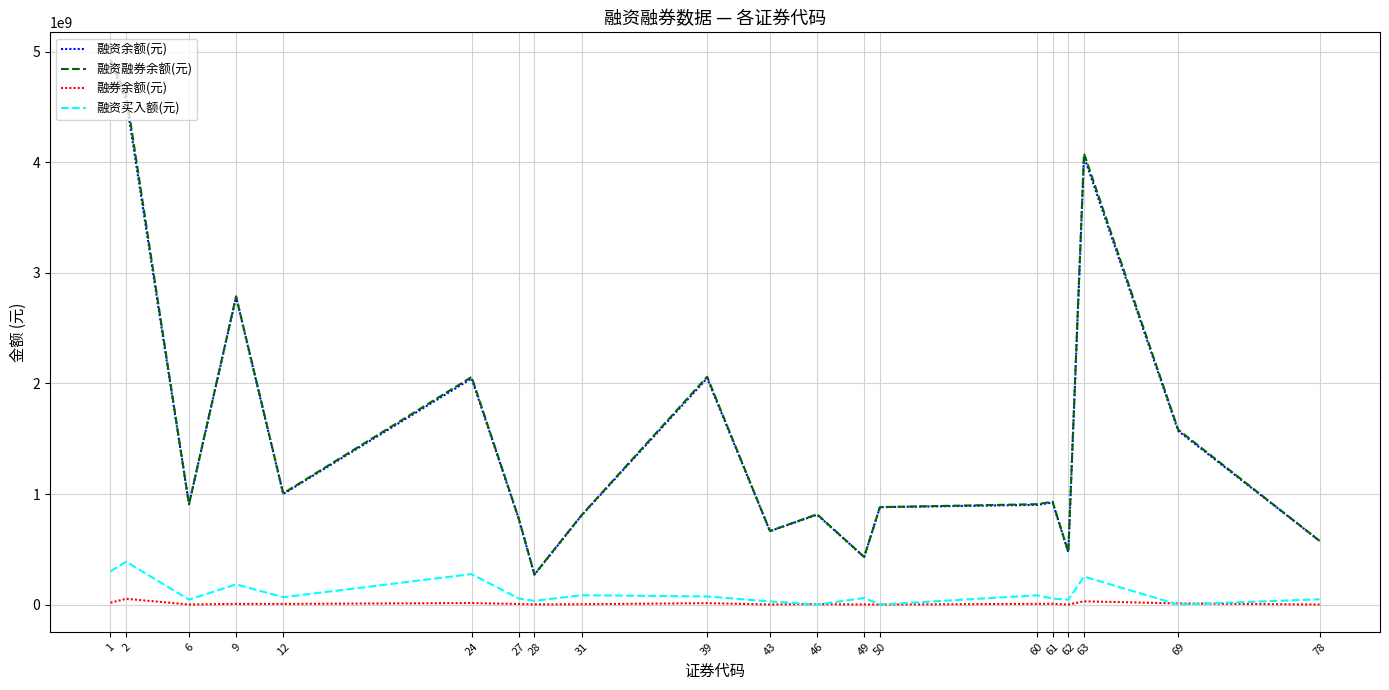

Which series has the largest range (max minus min)?

融资融券余额(元)